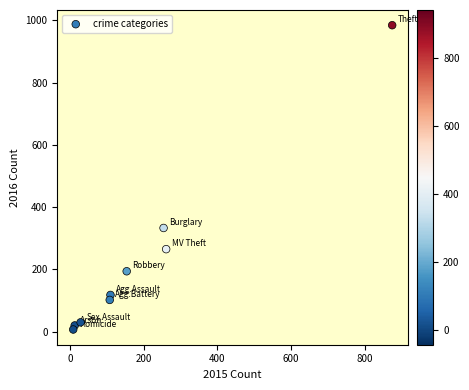

What Y value in the scatter plot is closest to 495?

333